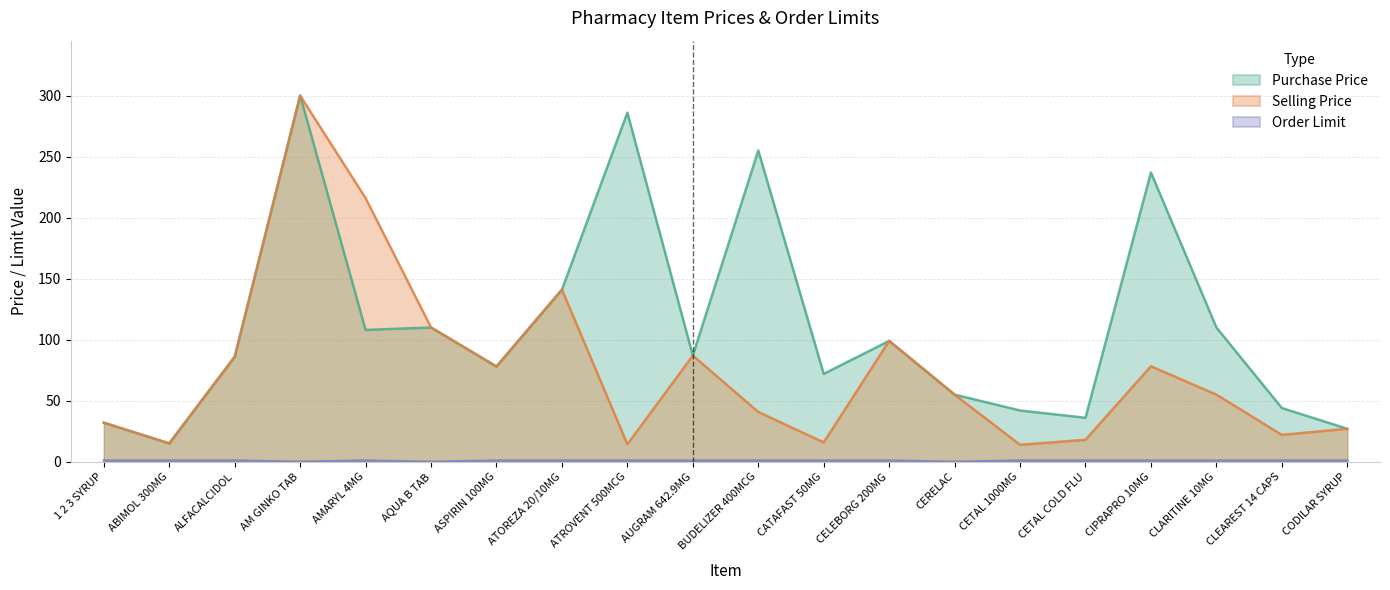

At which category does Order Limit reach its first local peak?

AMARYL 4MG